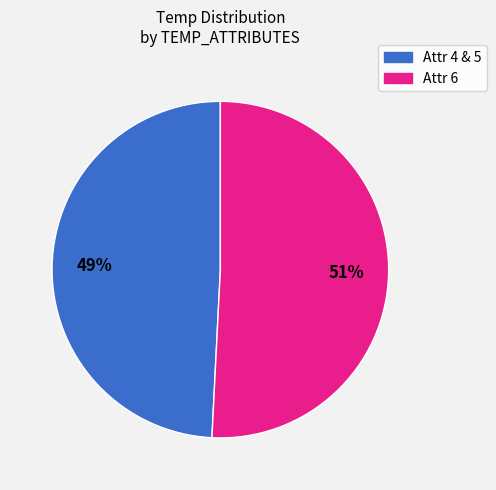

Does any single category account for the majority?

Yes